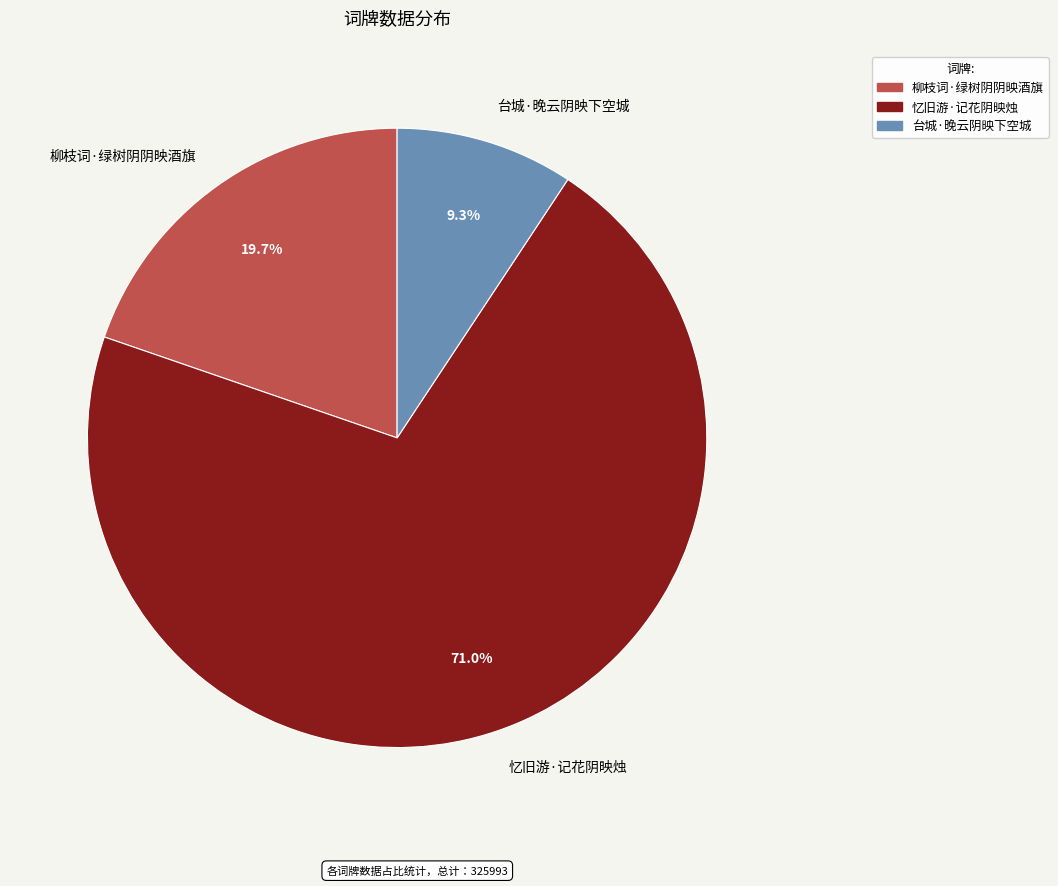

What is the total percentage of 柳枝词·绿树阴阴映酒旗 and 台城·晚云阴映下空城?

29.0%